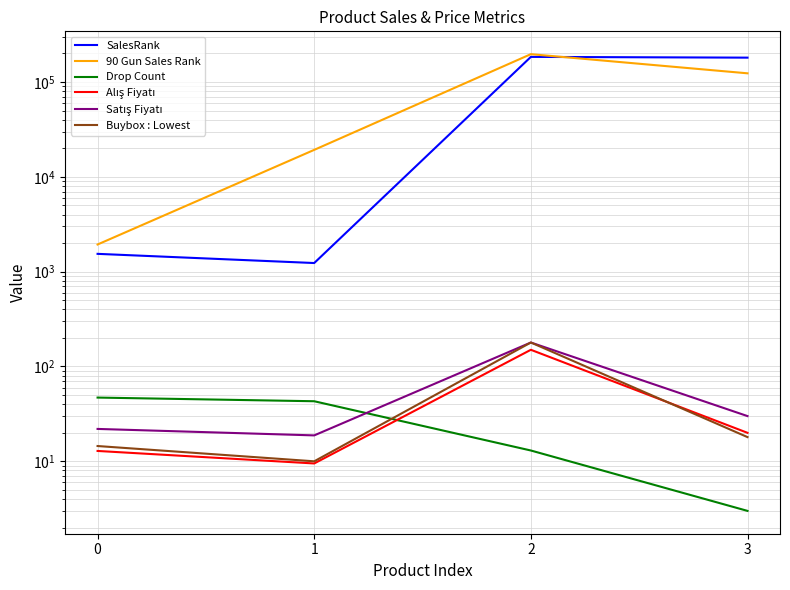

Which category has the highest value across all series?

2